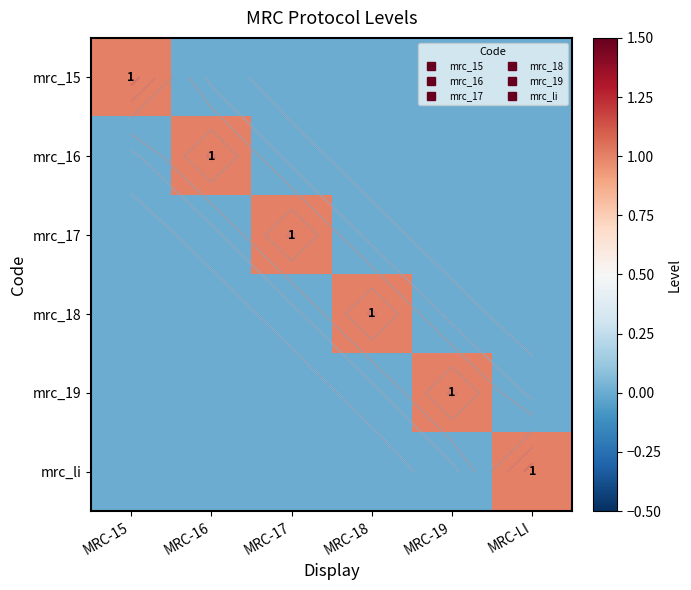

Where is mrc_19 nearest to the value 0?

MRC-15